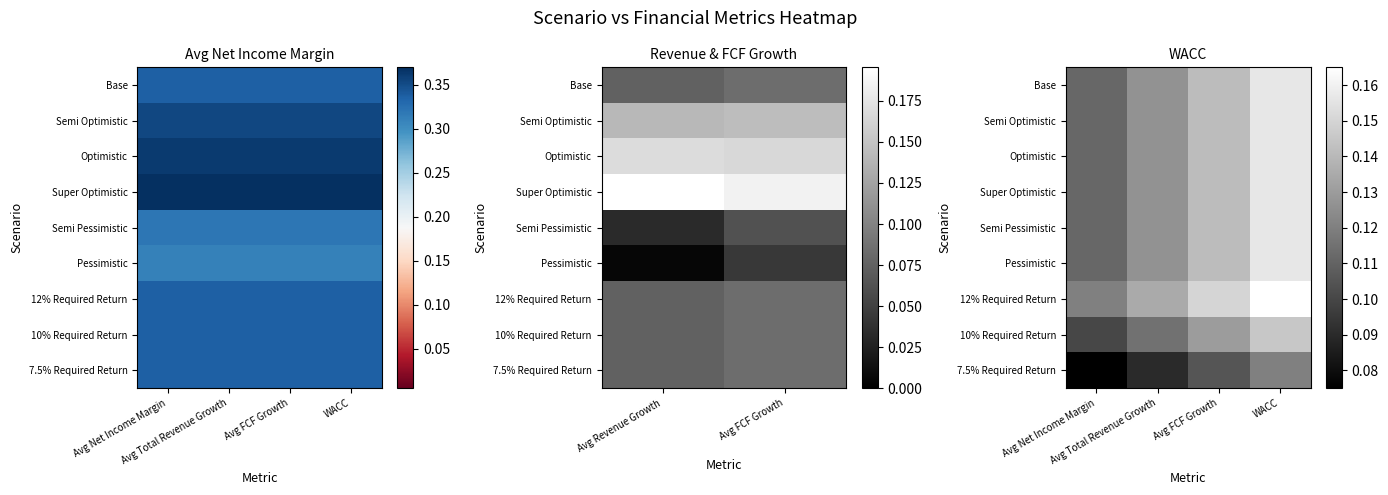

The 7.5% Required Return series shows 0.1 at WACC. True or false?

True